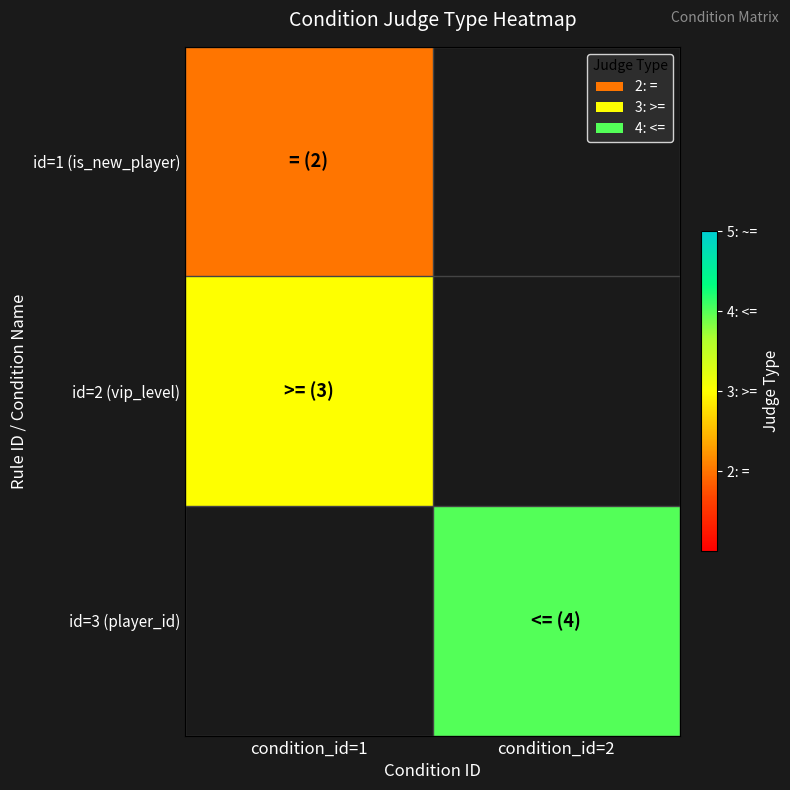

Rank the series at condition_id=1 from highest to lowest value.

id=2 (vip_level), id=3 (player_id), id=1 (is_new_player)